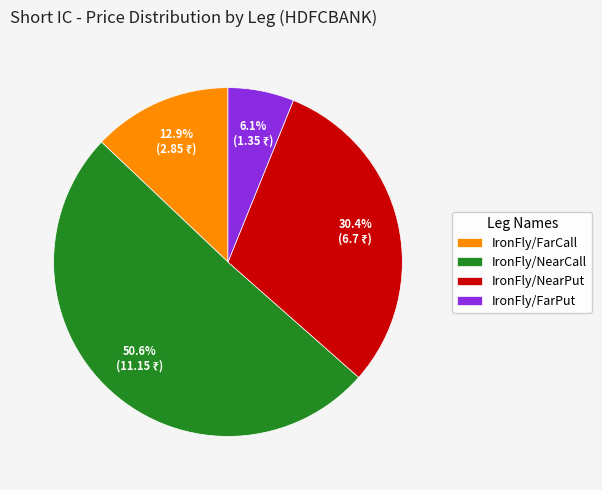

What is the ratio of the value at IronFly/NearPut to the value at IronFly/NearCall?

0.6